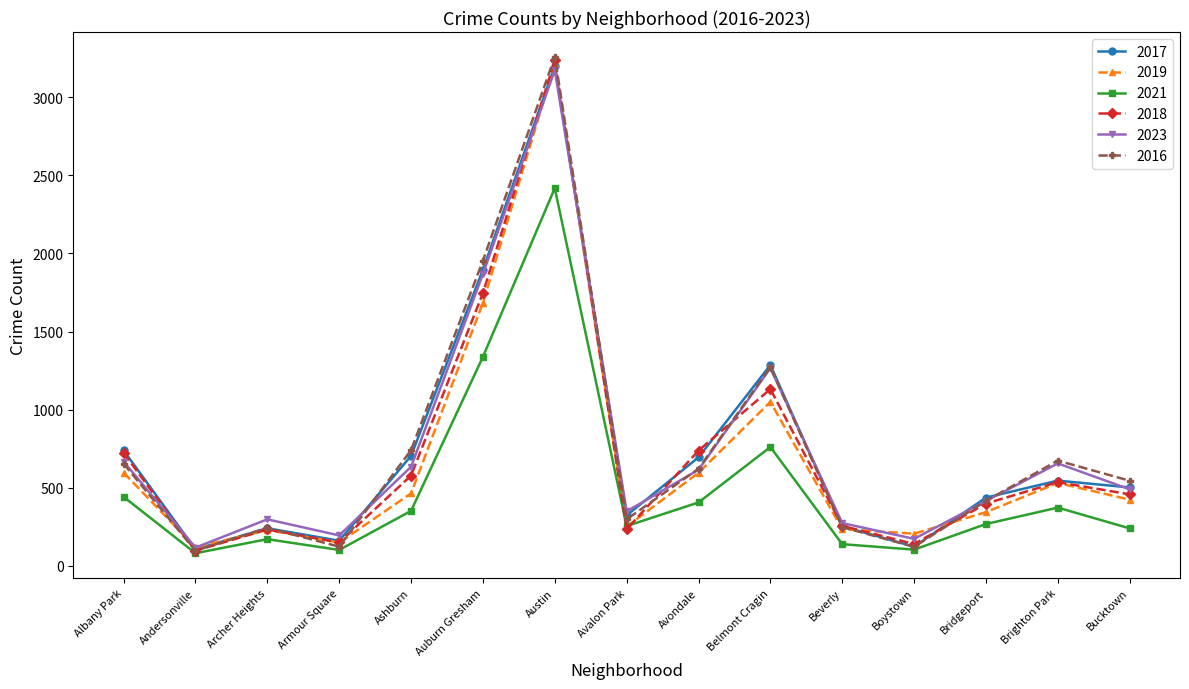

At which category is the sum across all series the highest?

Austin